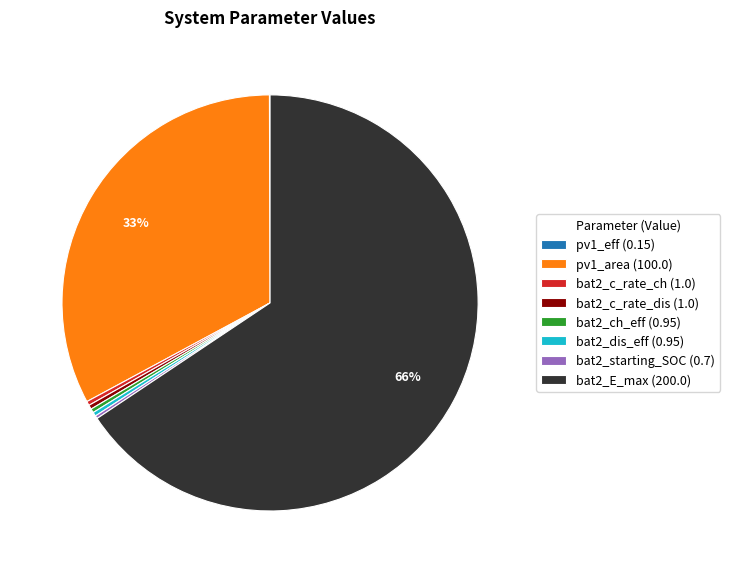

Does any single category account for the majority?

Yes